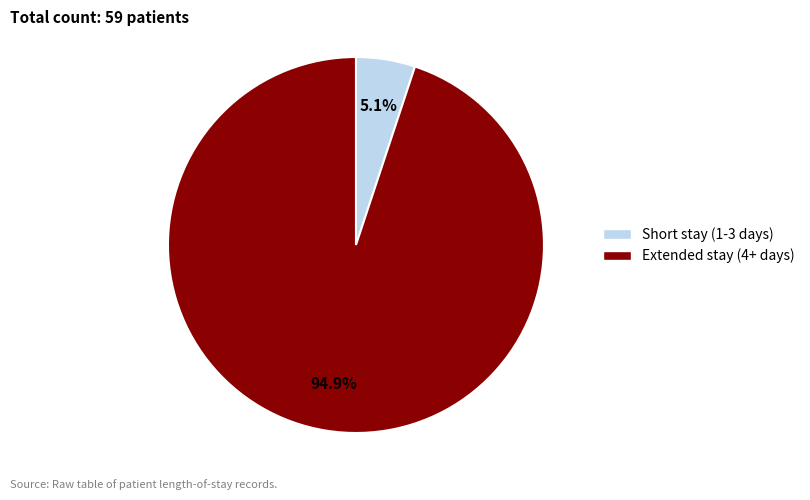

To the nearest percent, what is the difference between the largest and smallest slice percentages?

90%